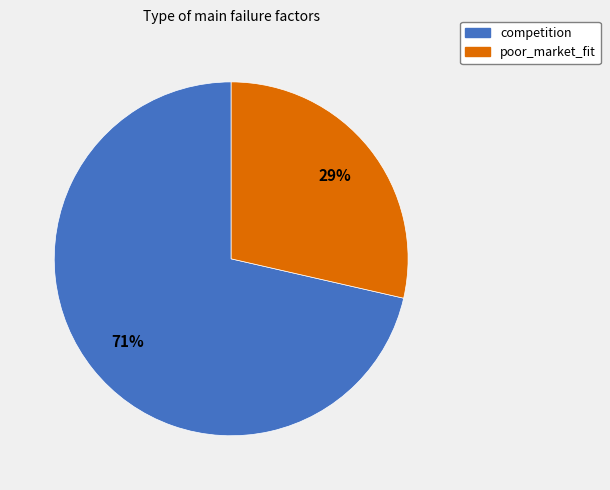

Combined, do competition and poor_market_fit account for over 50%?

Yes